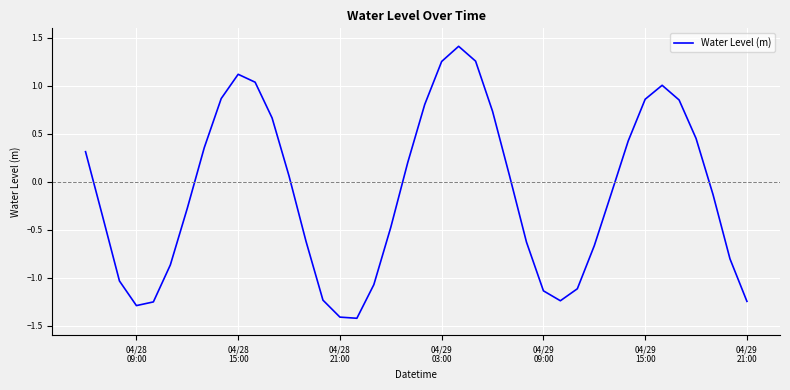

How many lines are shown in the chart?

1